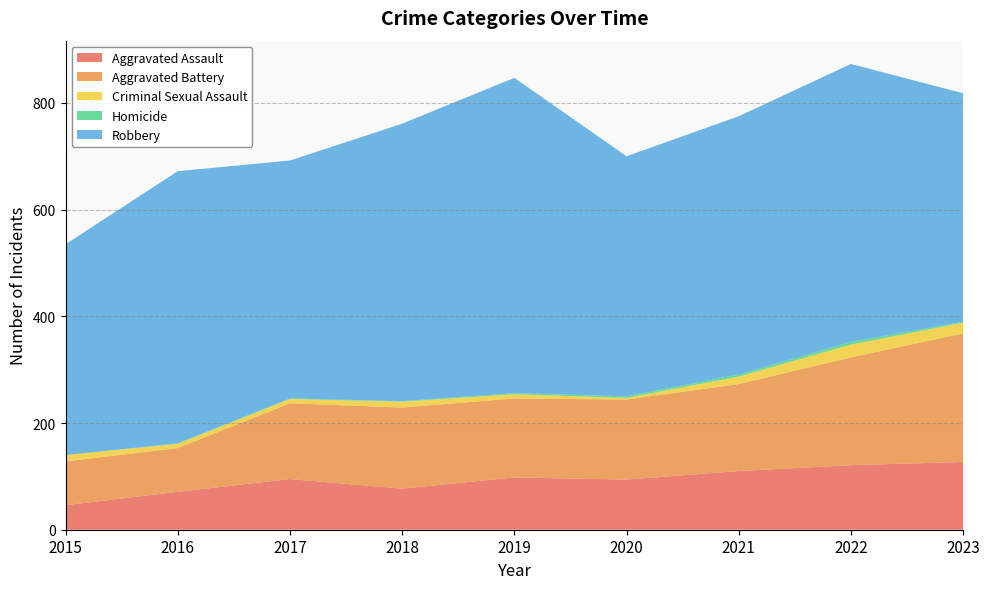

Reading left to right, what are all the values shown in this chart?

Aggravated Assault: 2015=46	2016=71	2017=95	2018=77	2019=98	2020=94	2021=110	2022=121	2023=127
Aggravated Battery: 2015=82	2016=82	2017=142	2018=152	2019=148	2020=150	2021=163	2022=202	2023=241
Criminal Sexual Assault: 2015=12	2016=8	2017=8	2018=11	2019=8	2020=3	2021=14	2022=24	2023=20
Homicide: 2015=0	2016=1	2017=1	2018=1	2019=2	2020=3	2021=4	2022=5	2023=2
Robbery: 2015=395	2016=510	2017=446	2018=520	2019=591	2020=450	2021=484	2022=521	2023=428